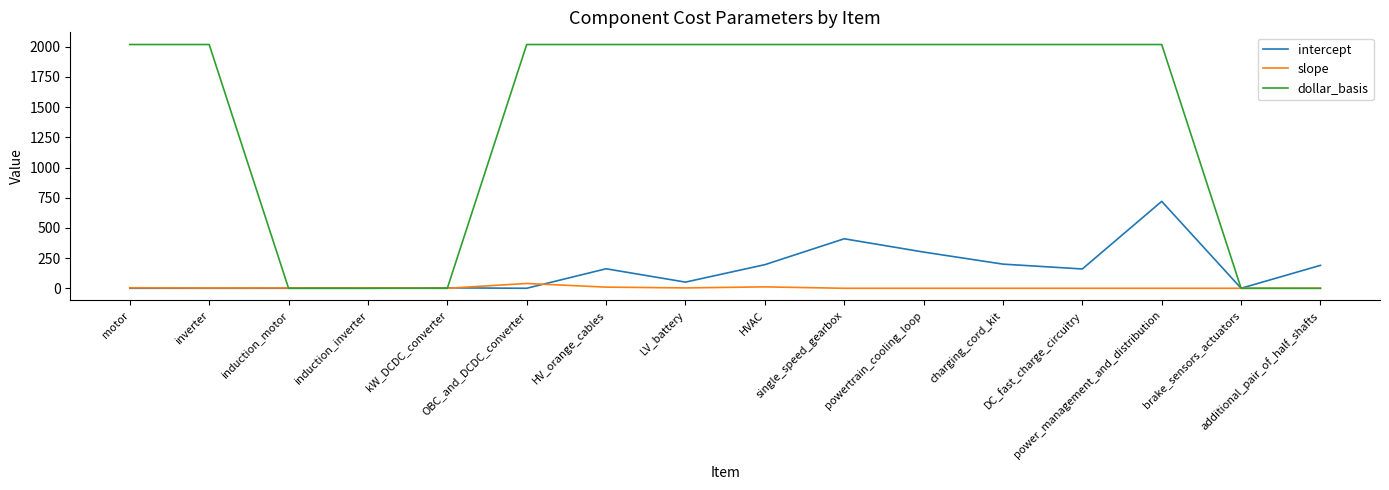

Rank the series by their maximum value, from highest to lowest.

dollar_basis, intercept, slope